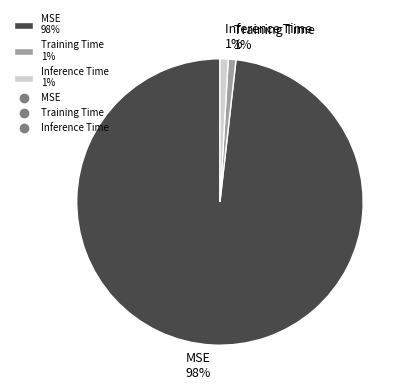

To the nearest percent, what percentage of the pie is Inference Time?

1%